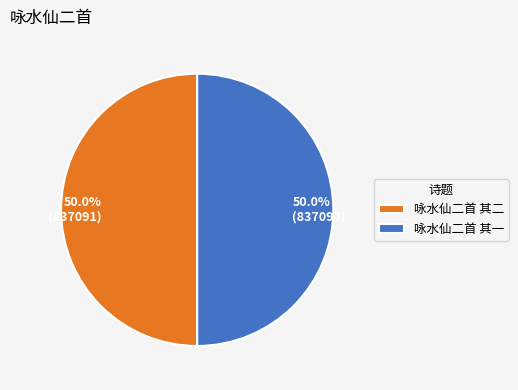

Do 咏水仙二首 其二 and 咏水仙二首 其一 together represent more than half of the pie?

Yes